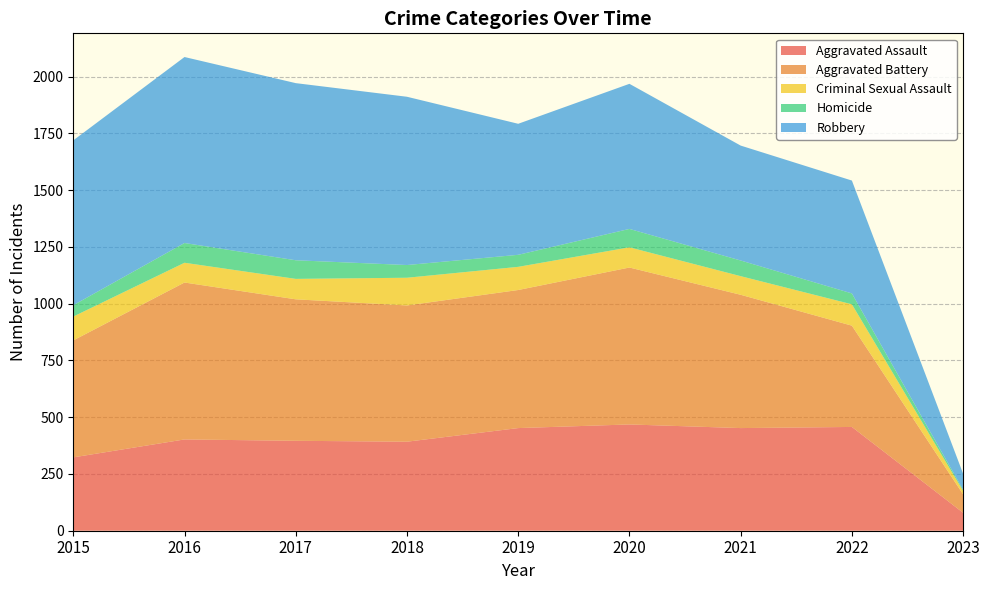

Reading left to right, list all the values displayed in this chart.

Aggravated Assault: 323	402	396	392	452	468	452	457	79
Aggravated Battery: 515	691	623	600	608	691	587	446	81
Criminal Sexual Assault: 105	87	90	122	102	89	82	94	15
Homicide: 50	87	82	56	53	81	69	48	5
Robbery: 726	819	780	741	577	639	506	497	71